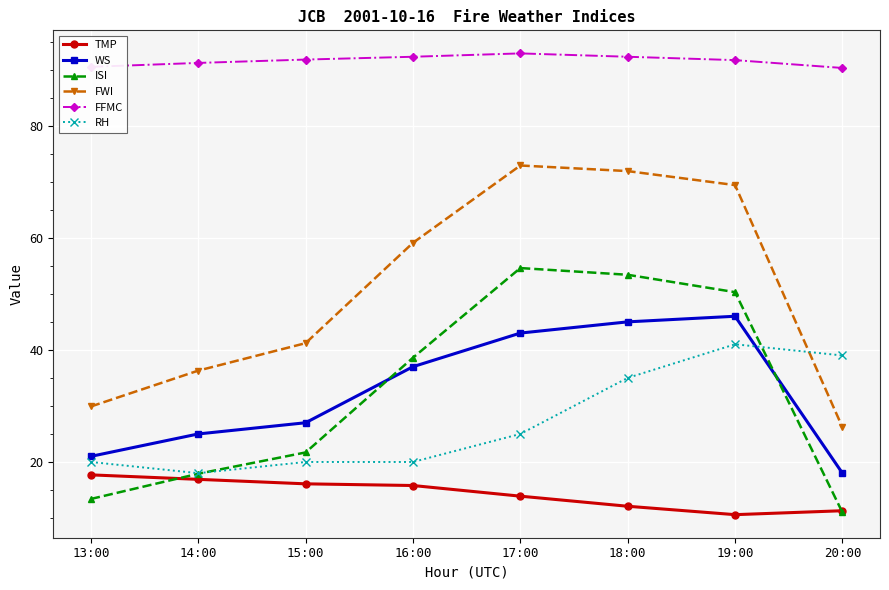

What is the label of the 6th point from the left?

18:00